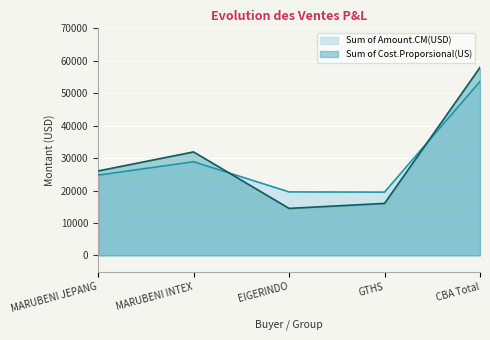

What is the maximum value shown in the chart?

57945.8